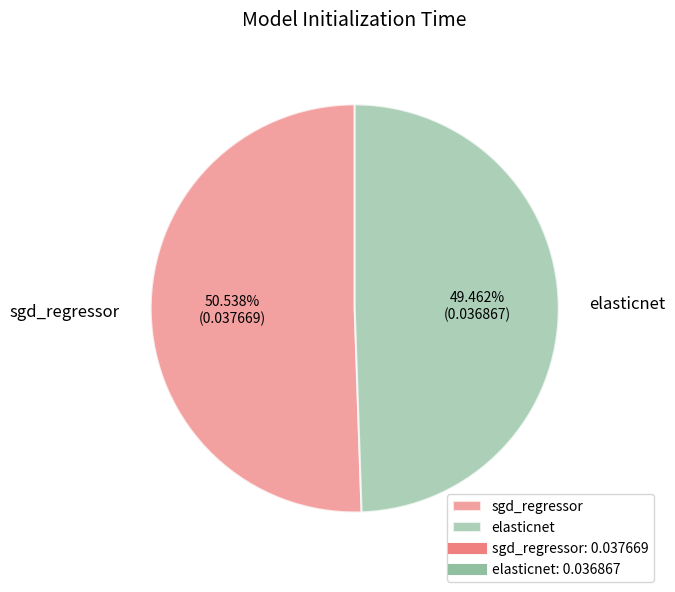

To the nearest percent, what is the difference between the elasticnet and sgd_regressor slice percentages?

1%